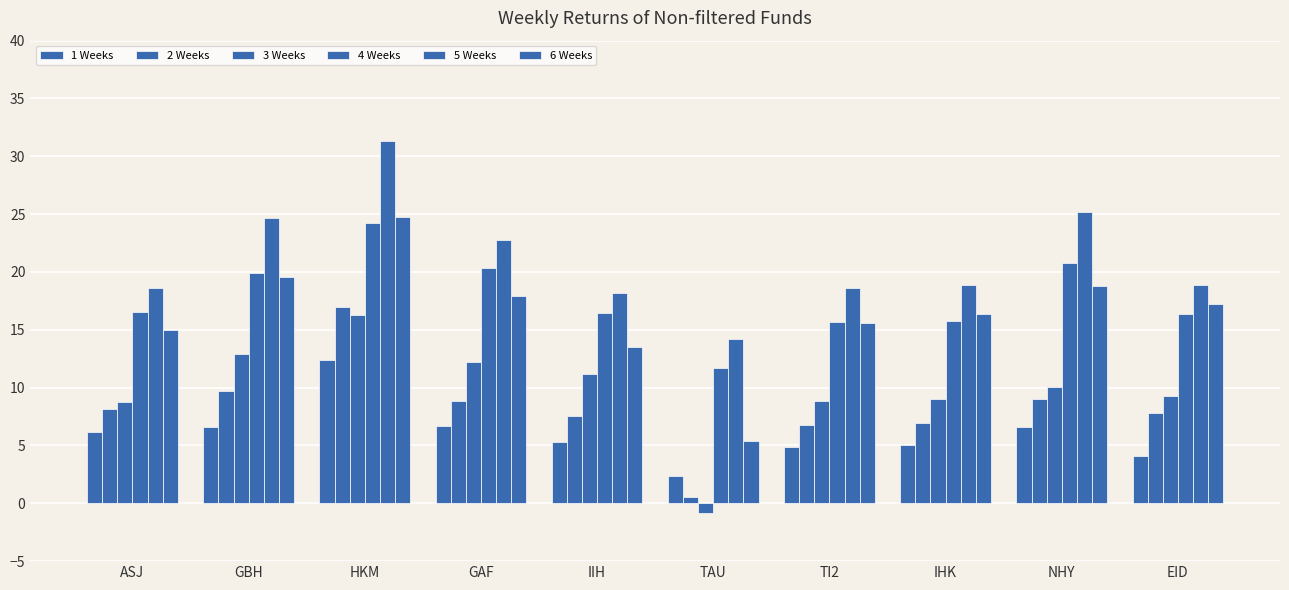

Count the number of categories in the chart.

10